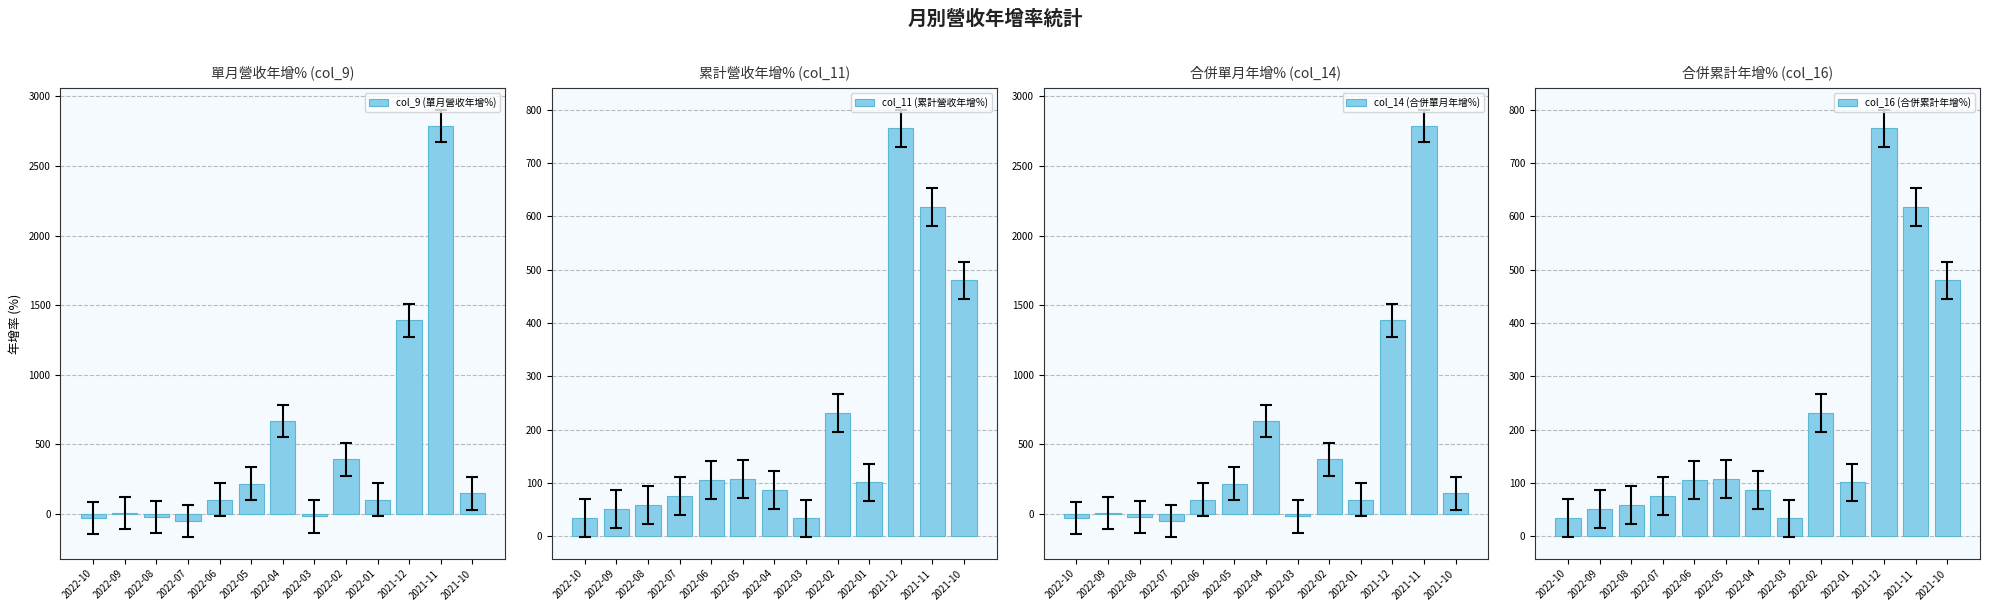

Reading left to right, what are all the values shown in this chart?

col_9 (單月營收年增%): 2022-10=-30.3	2022-09=4.2	2022-08=-24.4	2022-07=-52.8	2022-06=101.2	2022-05=214.8	2022-04=666.8	2022-03=-20.1	2022-02=390.2	2022-01=101.1	2021-12=1390.7	2021-11=2788.7	2021-10=146.8
col_11 (累計營收年增%): 2022-10=34.7	2022-09=50.9	2022-08=58.7	2022-07=75.1	2022-06=106.4	2022-05=107.9	2022-04=87.0	2022-03=33.8	2022-02=230.9	2022-01=101.1	2021-12=764.5	2021-11=617.9	2021-10=479.8
col_14 (合併單月年增%): 2022-10=-30.3	2022-09=4.2	2022-08=-24.4	2022-07=-52.8	2022-06=101.2	2022-05=214.8	2022-04=666.8	2022-03=-20.1	2022-02=390.2	2022-01=101.1	2021-12=1390.7	2021-11=2788.7	2021-10=146.8
col_16 (合併累計年增%): 2022-10=34.7	2022-09=50.9	2022-08=58.7	2022-07=75.1	2022-06=106.4	2022-05=107.9	2022-04=87.0	2022-03=33.8	2022-02=230.9	2022-01=101.1	2021-12=764.5	2021-11=617.9	2021-10=479.8